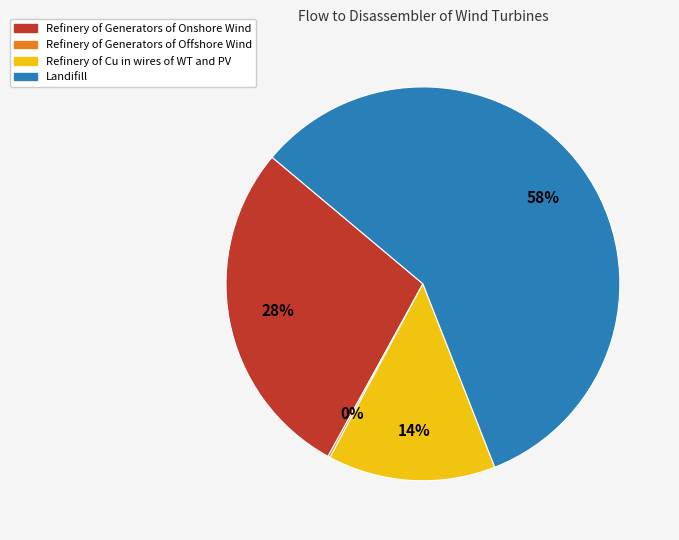

Is it true that Refinery of Generators of Onshore Wind is 28% of the pie?

True